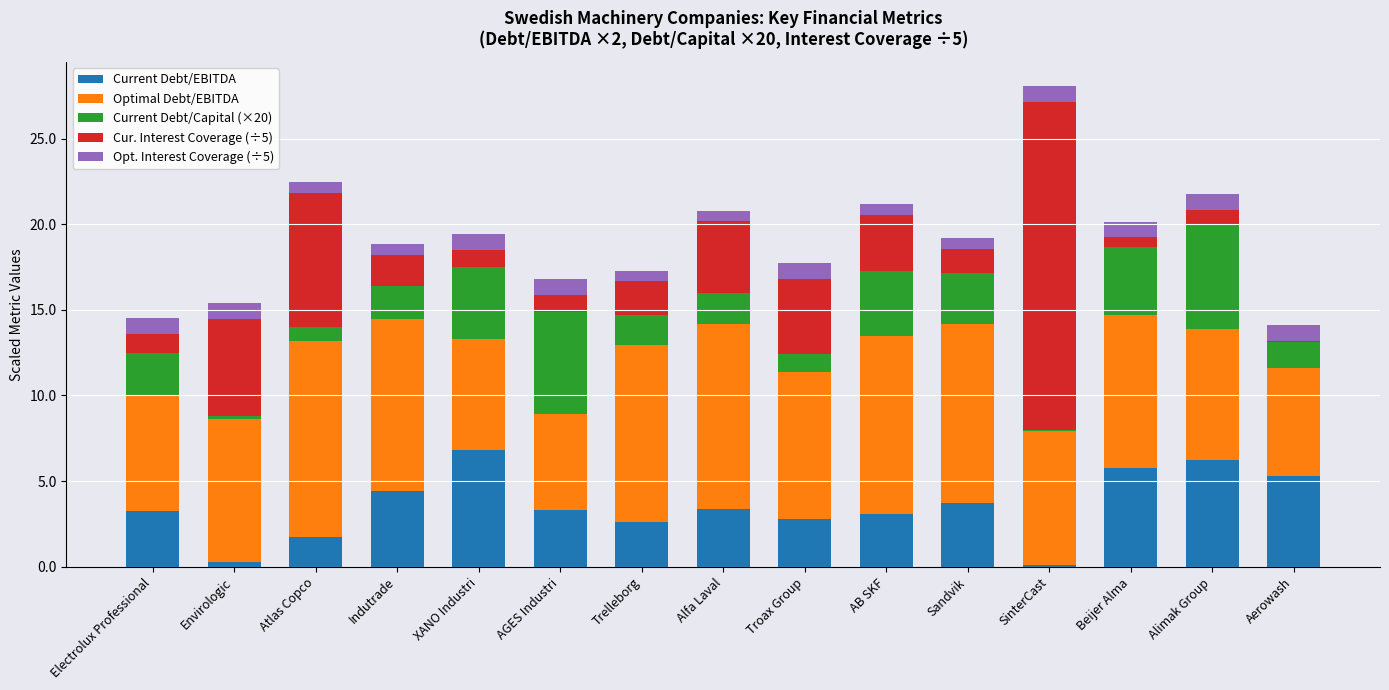

What is the highest value of the Current Debt/EBITDA series?

6.8